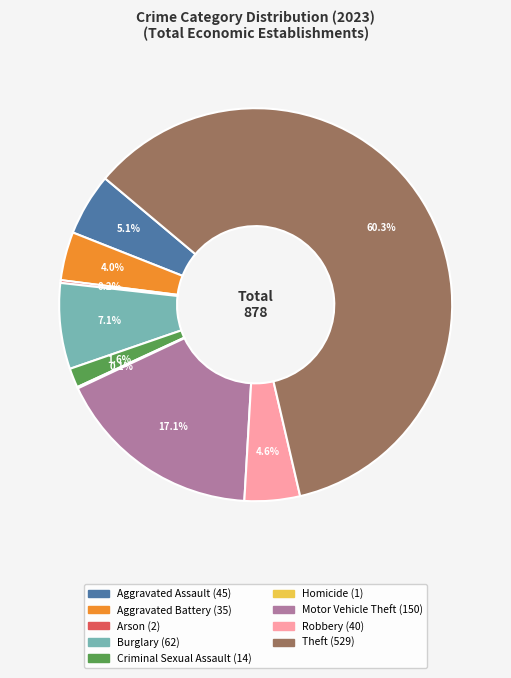

To the nearest percent, what portion does Criminal Sexual Assault represent?

2%